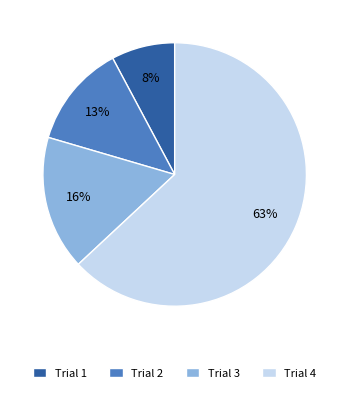

To the nearest percent, what is the difference between the largest and smallest slice percentages?

55%